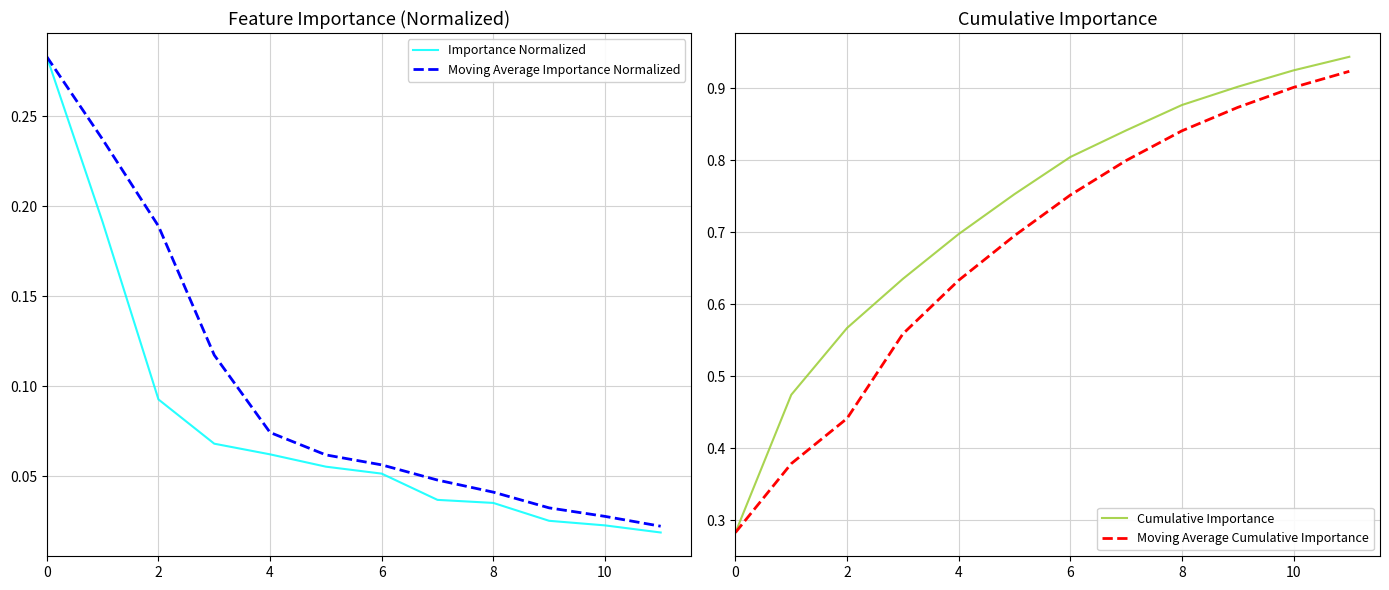

How many lines are shown in the chart?

4